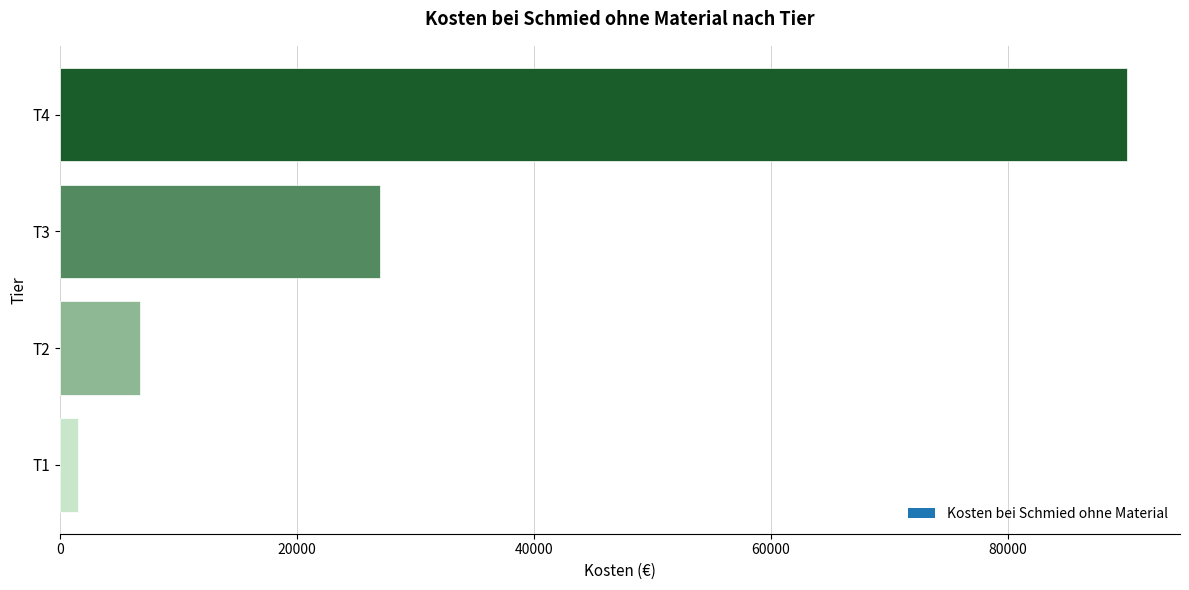

Reading top to bottom, extract all data points from this chart.

T4=90000	T3=27000	T2=6750	T1=1500